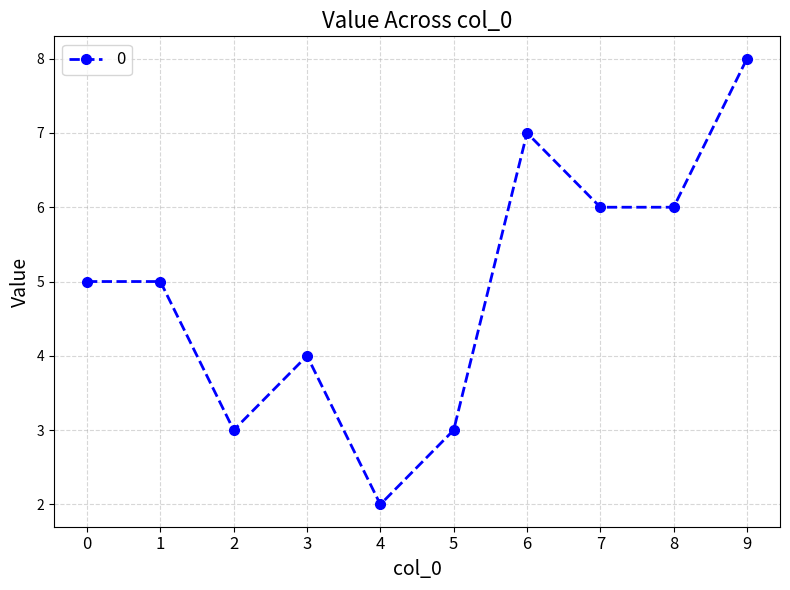

Reading right to left, what are all the values shown in this chart?

9=8	8=6	7=6	6=7	5=3	4=2	3=4	2=3	1=5	0=5